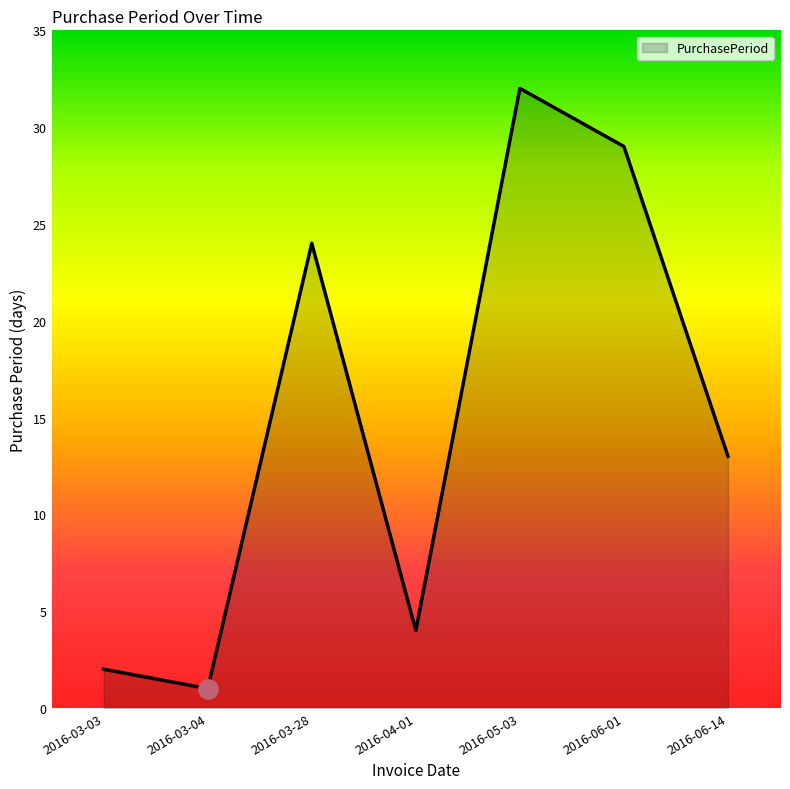

Is it true that the value at 2016-03-28 is 41?

False